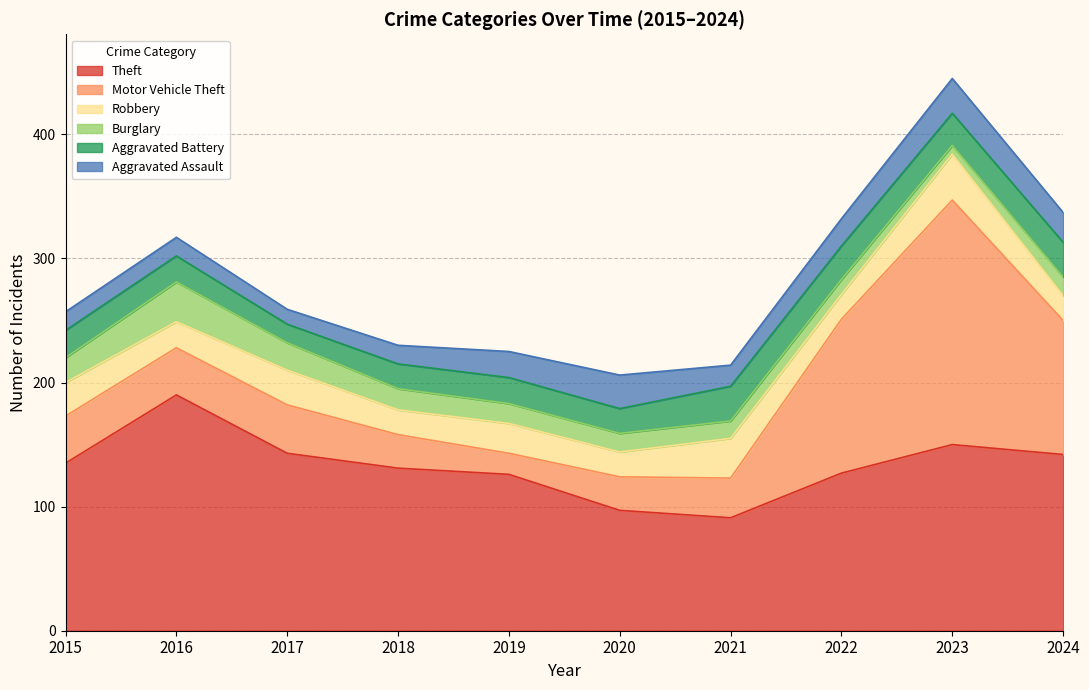

Count the number of data series in this chart.

6